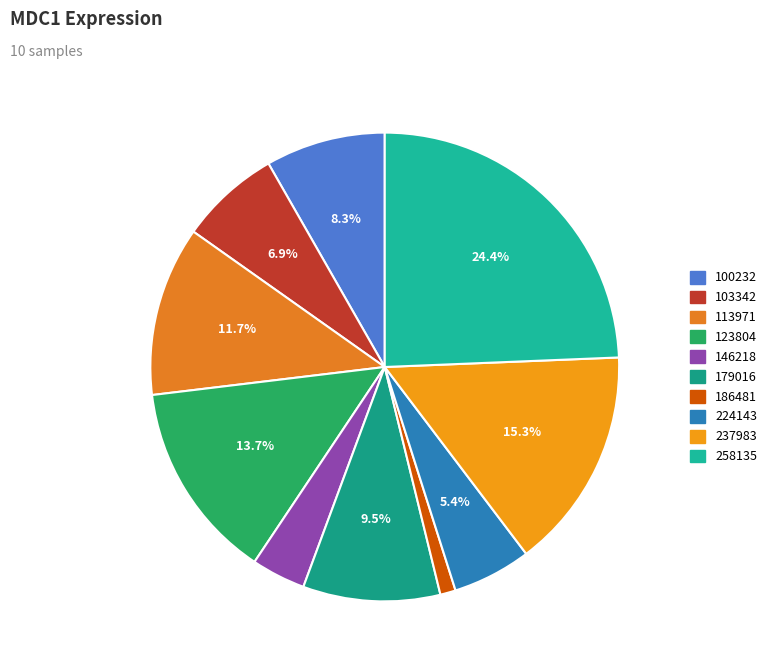

What is the change in value from 123804 to 224143?

-10.6